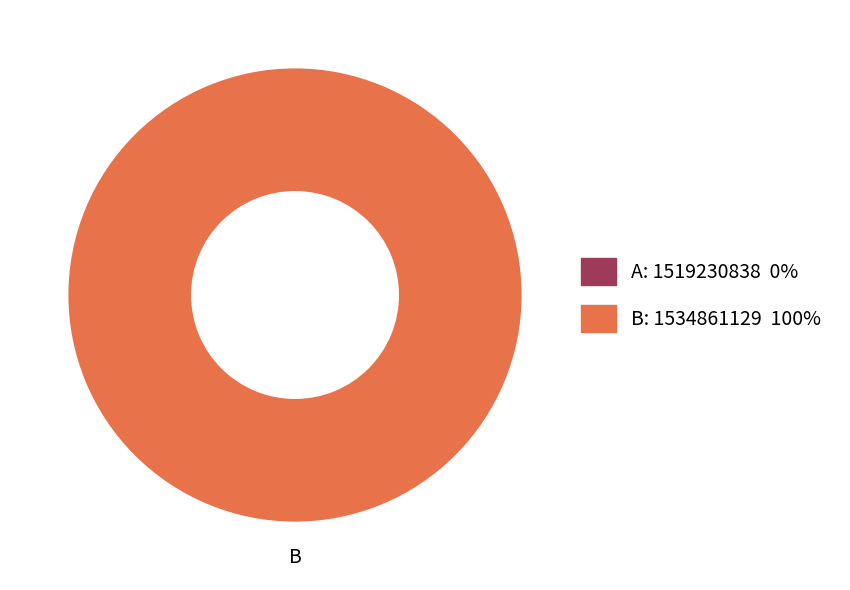

Is there a majority slice in this chart?

Yes